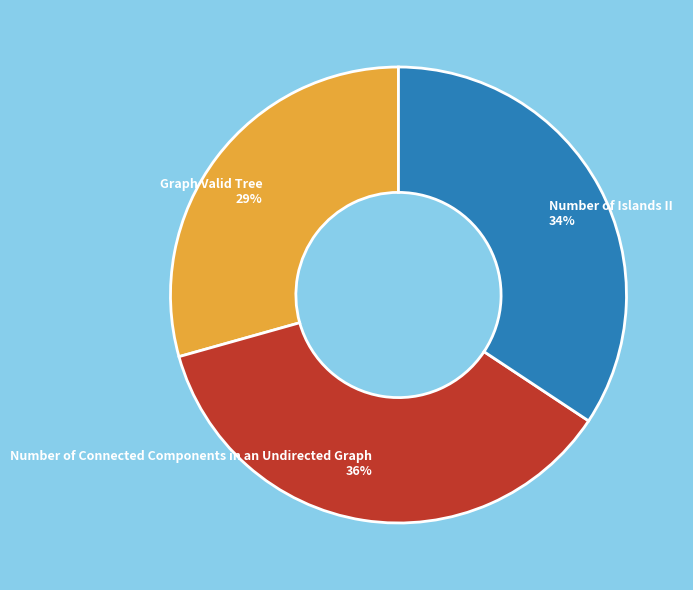

Which category has the biggest portion of the pie?

Number of Connected Components in an Undirected Graph